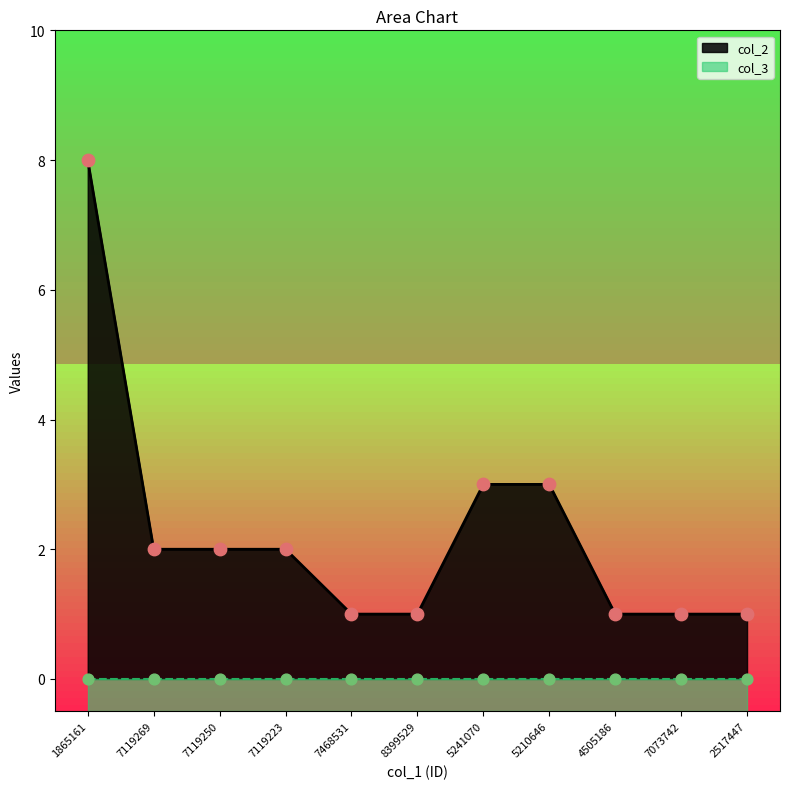

What is the ratio of the value at 2517447 to the value at 7119223?

0.5